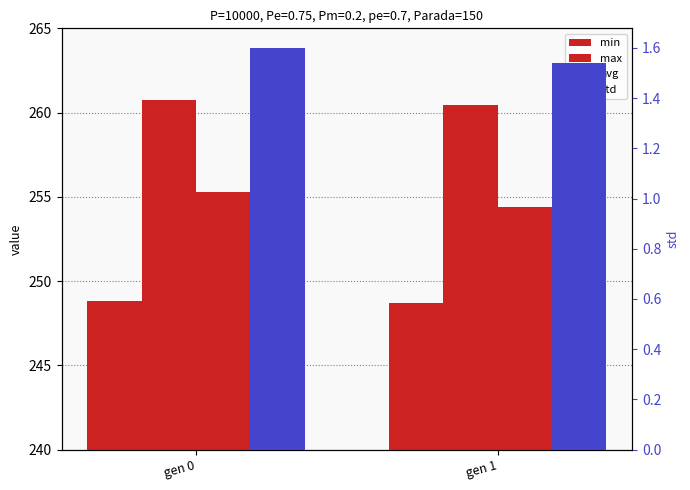

List the labels in order of avg value, largest first.

gen 0, gen 1